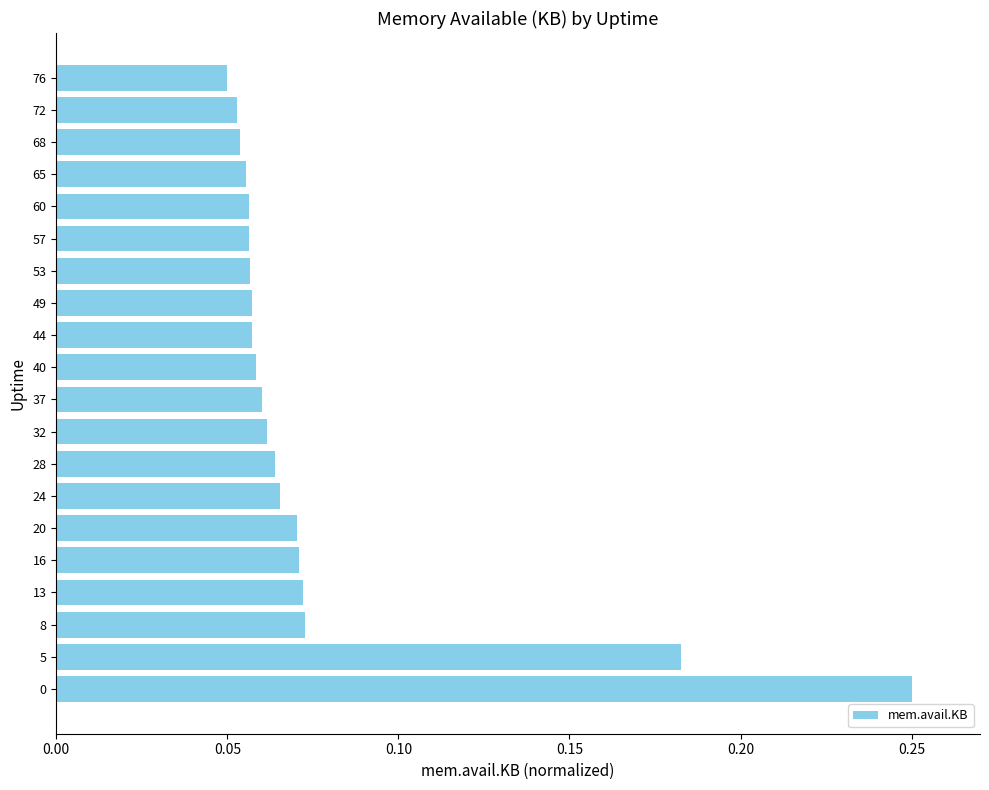

Count the values in the range 0 to 1.

20